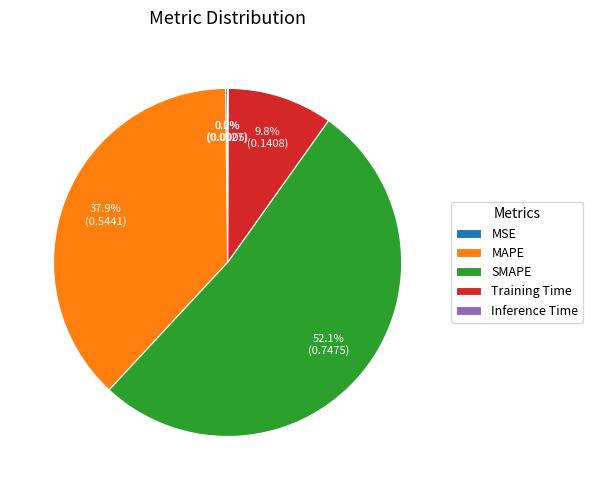

What is the largest slice in the pie chart?

SMAPE